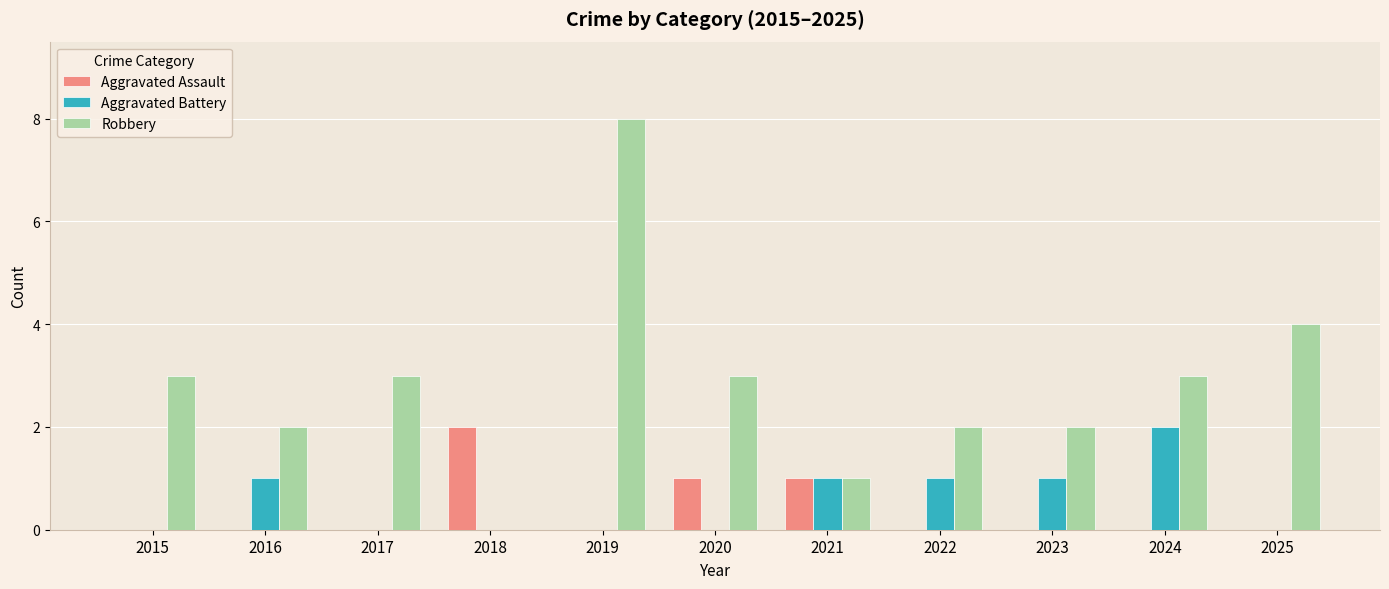

Which series has the largest range (max minus min)?

Robbery